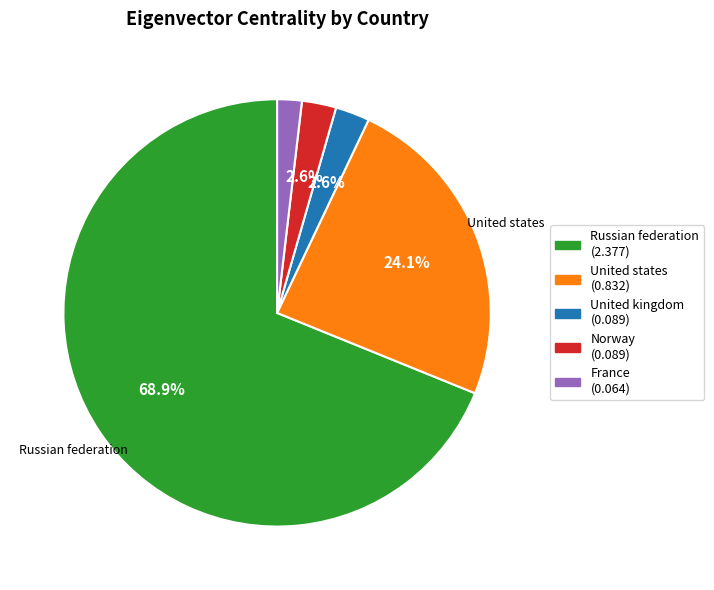

To the nearest percent, what is the difference between the largest and smallest slice percentages?

67%